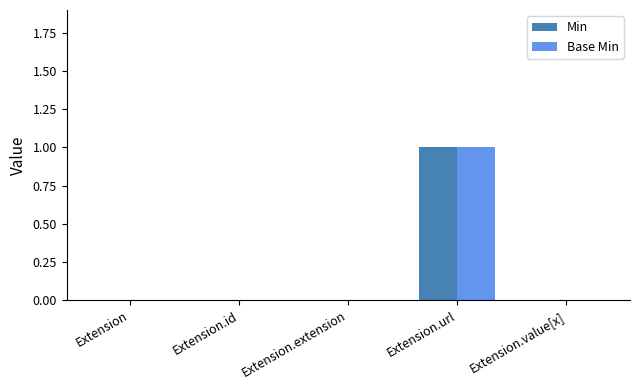

True or false: Base Min has a value of -1 at Extension.extension.

False